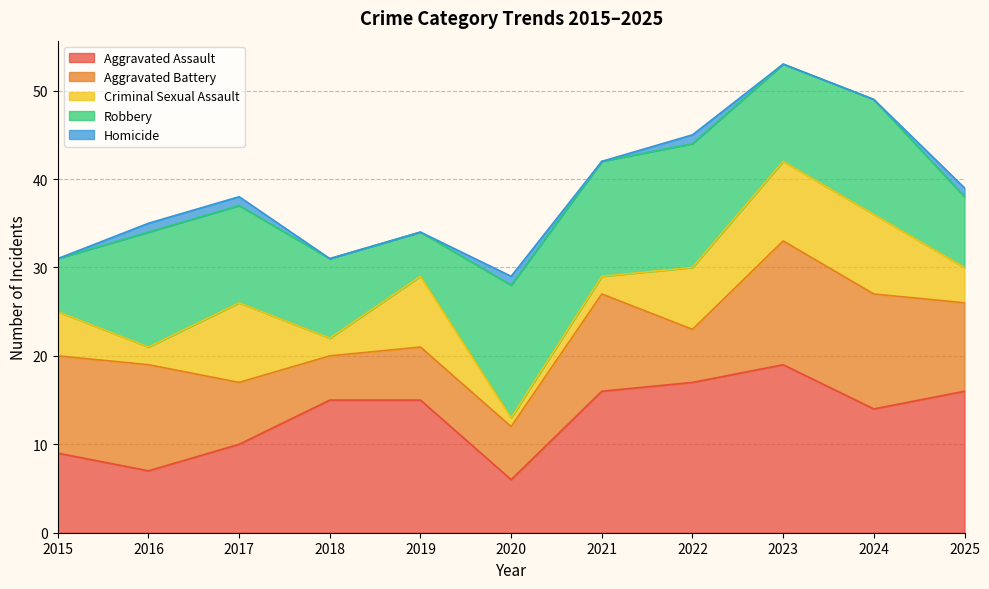

Which has a higher value, 2025 or 2016?

2025